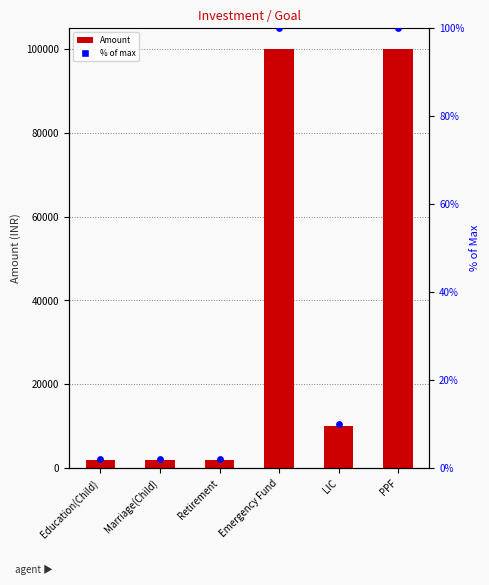

Which series reaches the maximum Y coordinate?

Amount